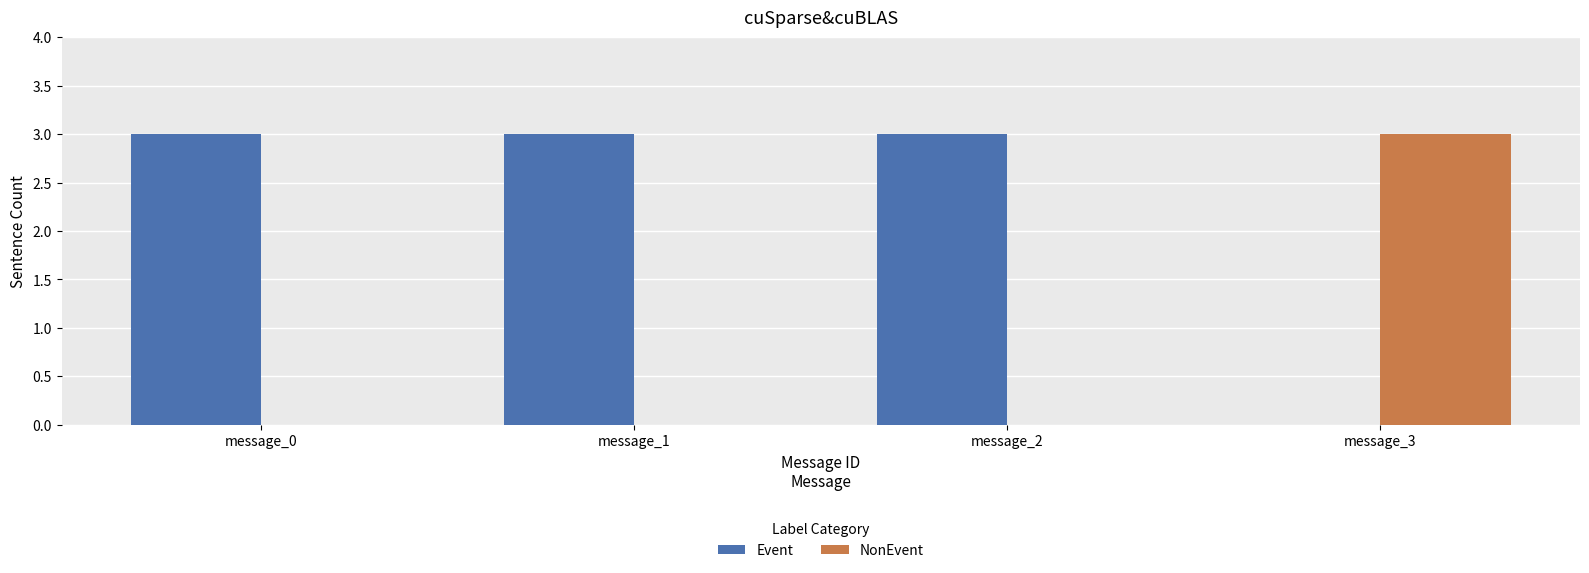

Which series has the largest total across all categories?

Event